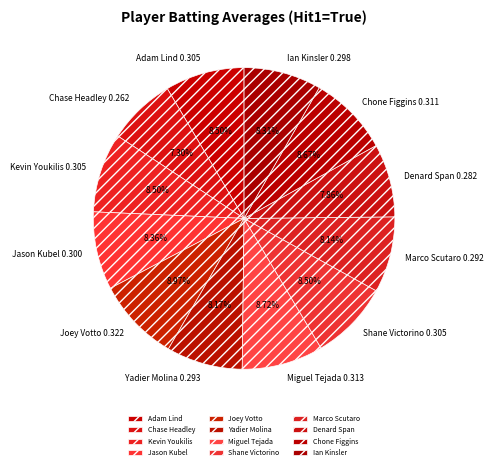

Which has a higher value, Joey Votto or Jason Kubel?

Joey Votto